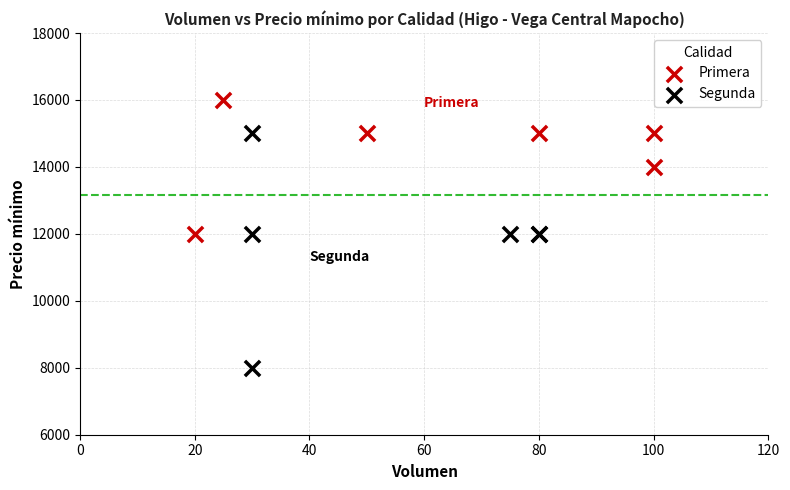

Which series reaches the maximum Y coordinate?

Primera